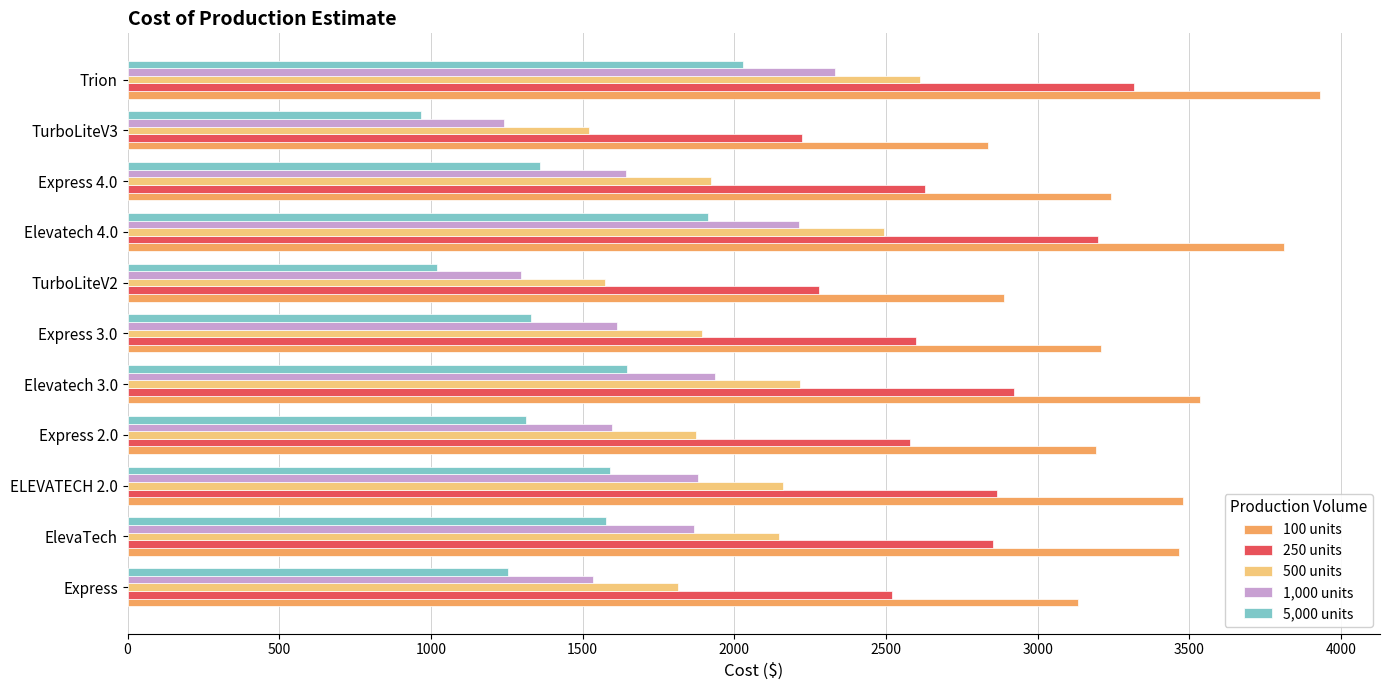

How many data points in 500 units are above 1923?

6